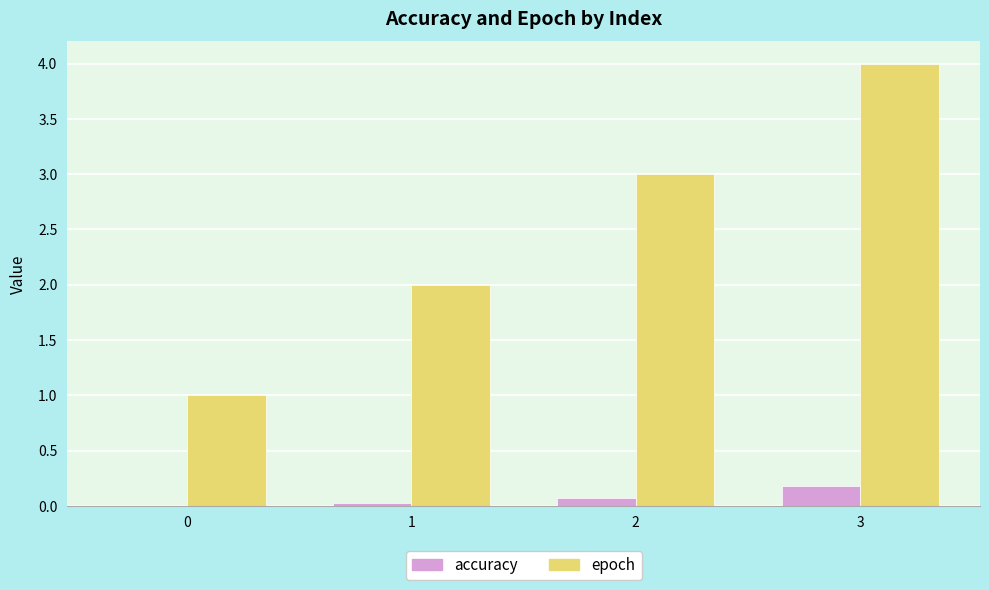

Is it true that accuracy equals 0.1 at 2?

True